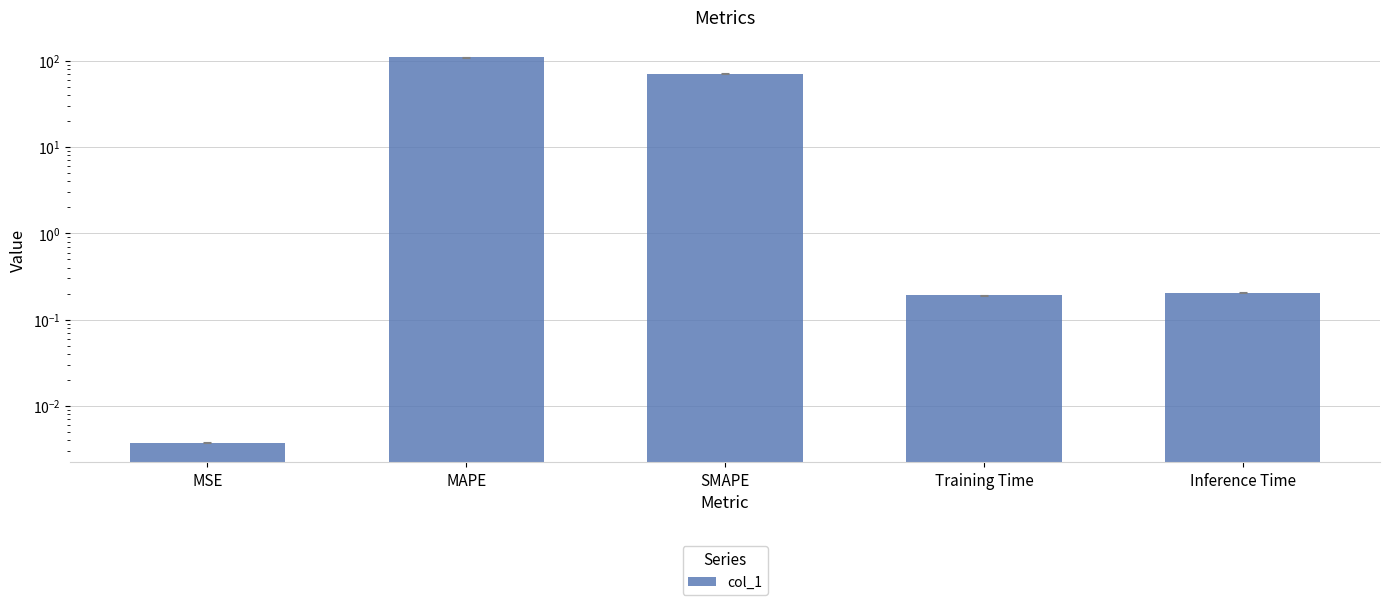

Does the chart contain any negative values?

No